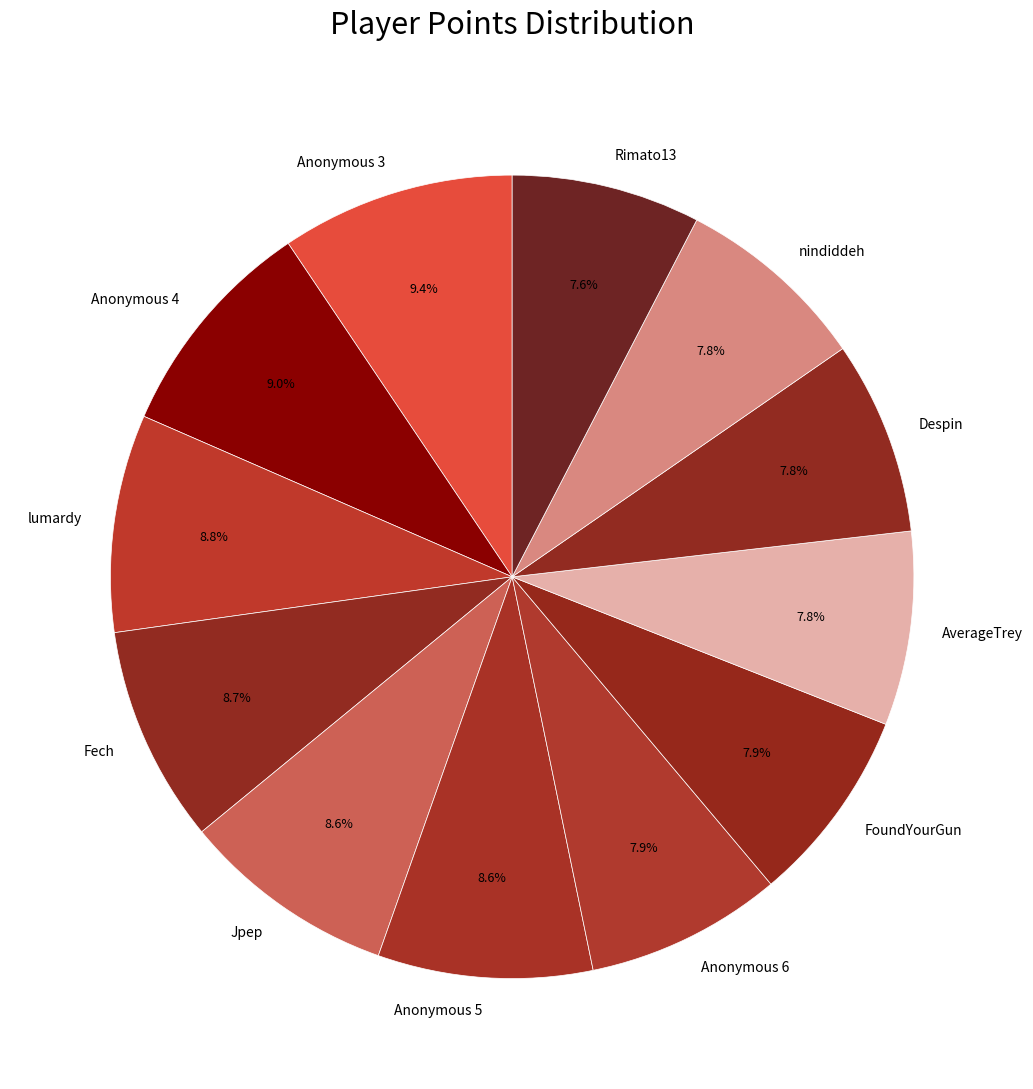

How many segments does this pie chart have?

12